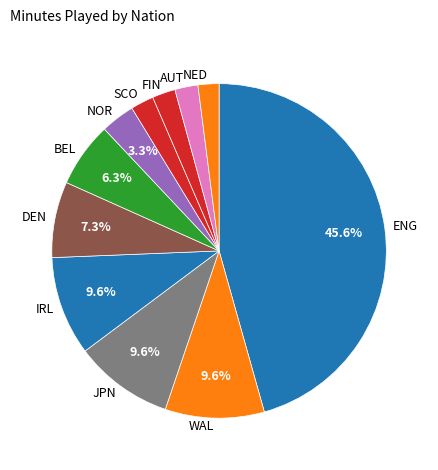

How many segments does this pie chart have?

11